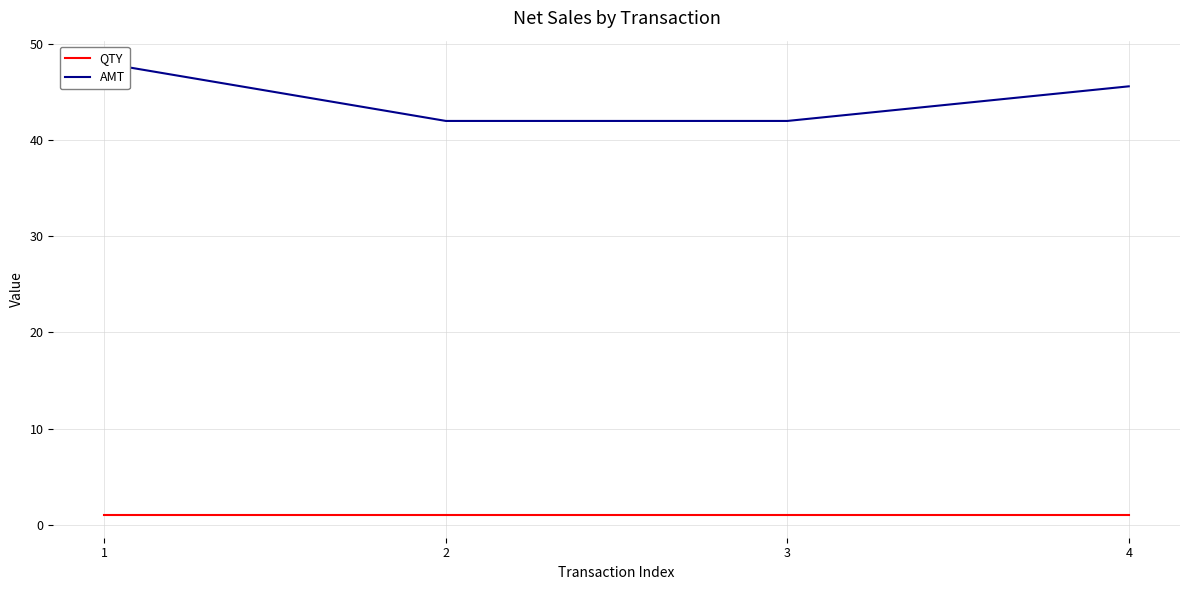

List the series in order of their peak value, lowest first.

QTY, AMT